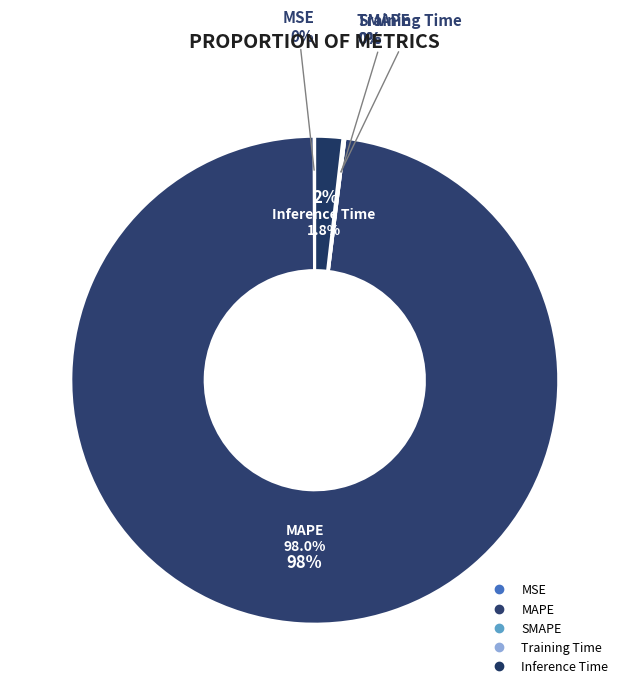

To the nearest percent, what is the difference between the Inference Time and MAPE slice percentages?

96%